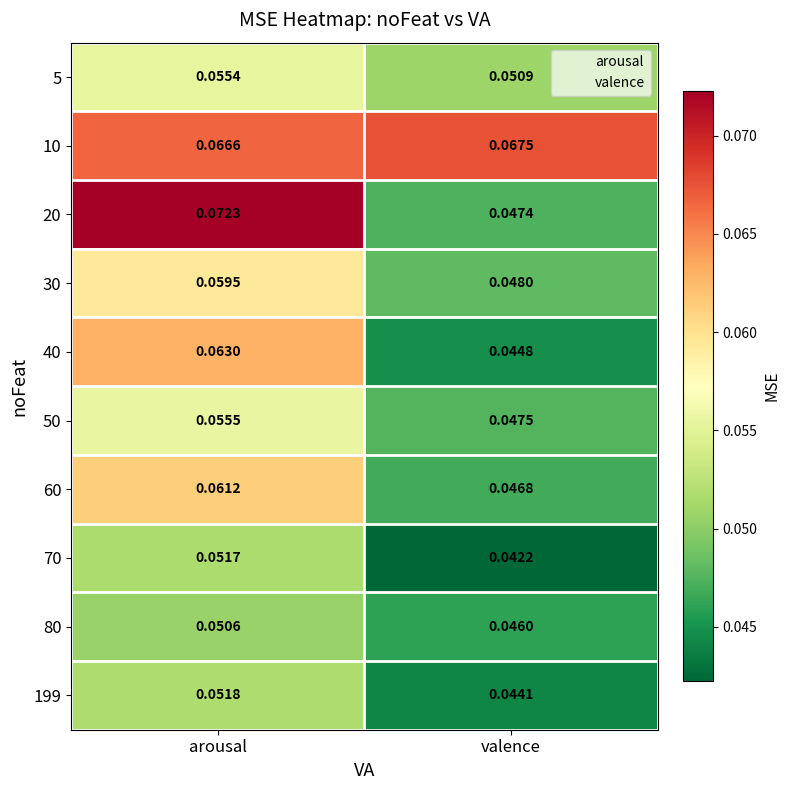

Rank the series by their maximum value, from highest to lowest.

20, 10, 40, 60, 30, 50, 5, 199, 70, 80